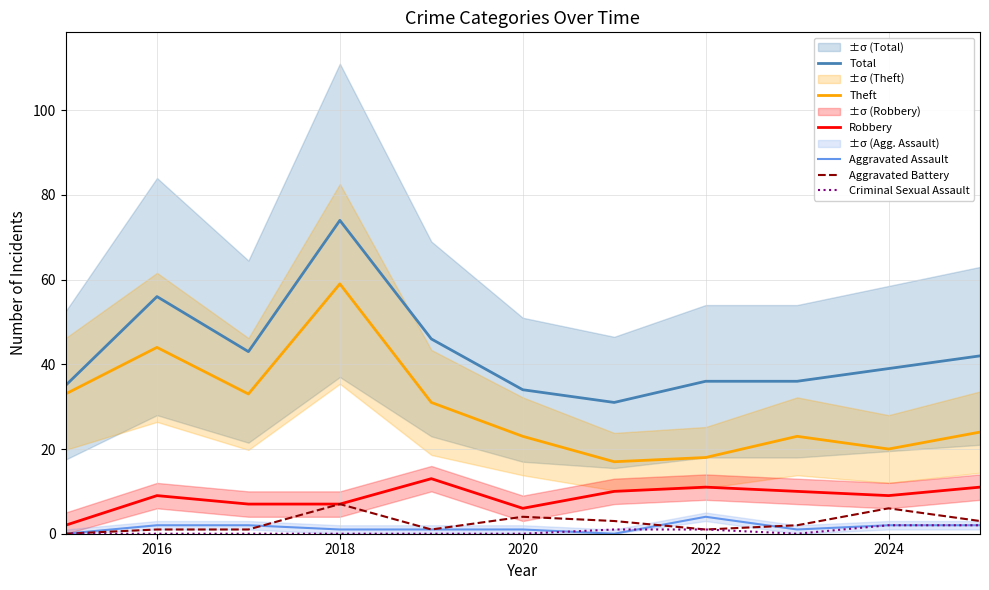

What is the approximate value of Total at 2018, to the nearest 5?

75